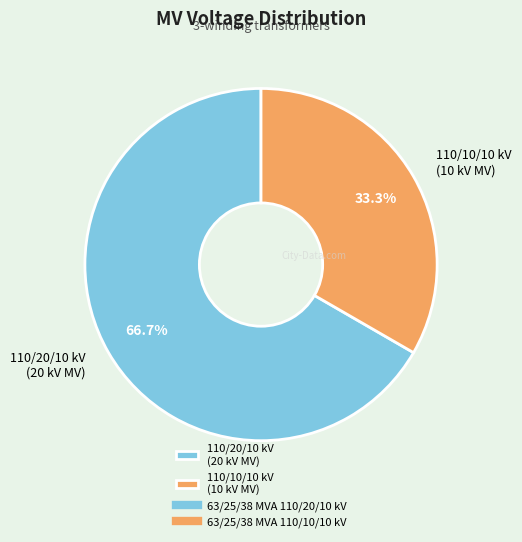

Between 110/20/10 kV (20 kV MV) and 110/10/10 kV (10 kV MV), which is larger?

110/20/10 kV (20 kV MV)